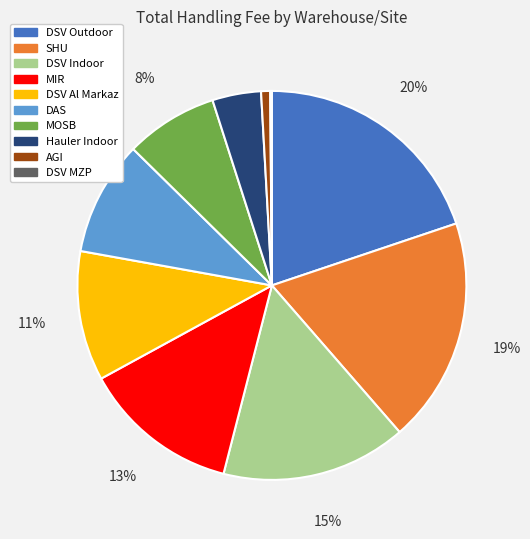

Which category has the biggest portion of the pie?

DSV Outdoor